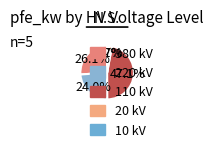

How many segments does this pie chart have?

5